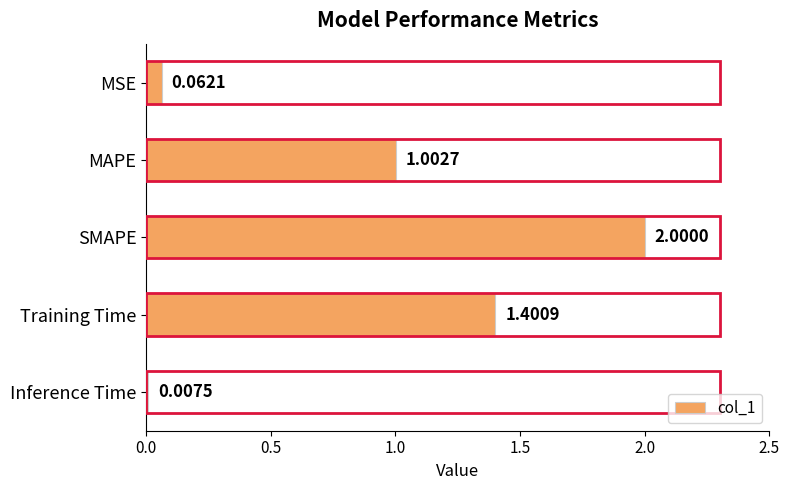

Rank the categories by value from lowest to highest.

Inference Time, MSE, MAPE, Training Time, SMAPE